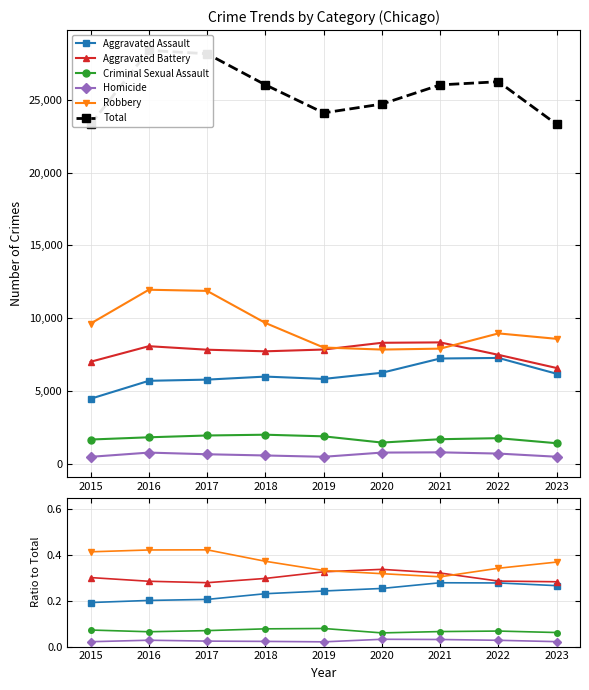

Is it true that Homicide equals 0.0 at 2022?

False